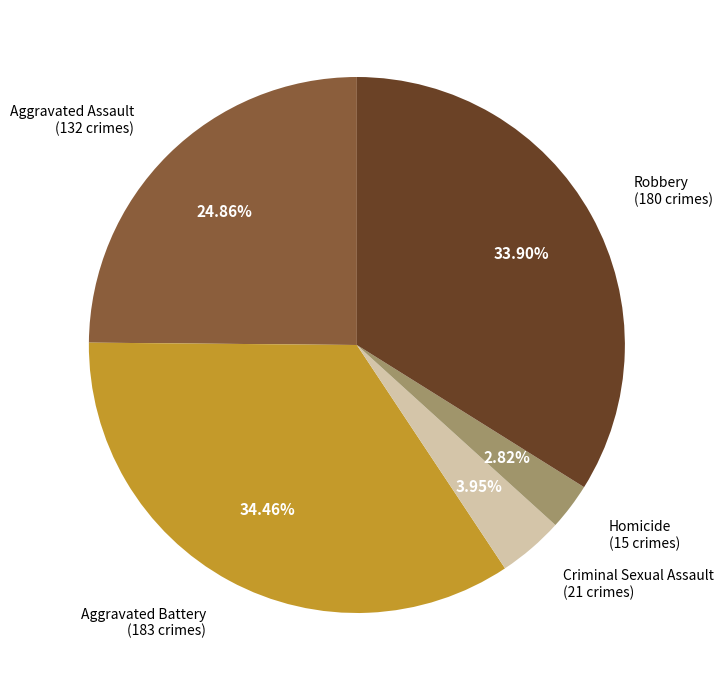

How many segments does this pie chart have?

5